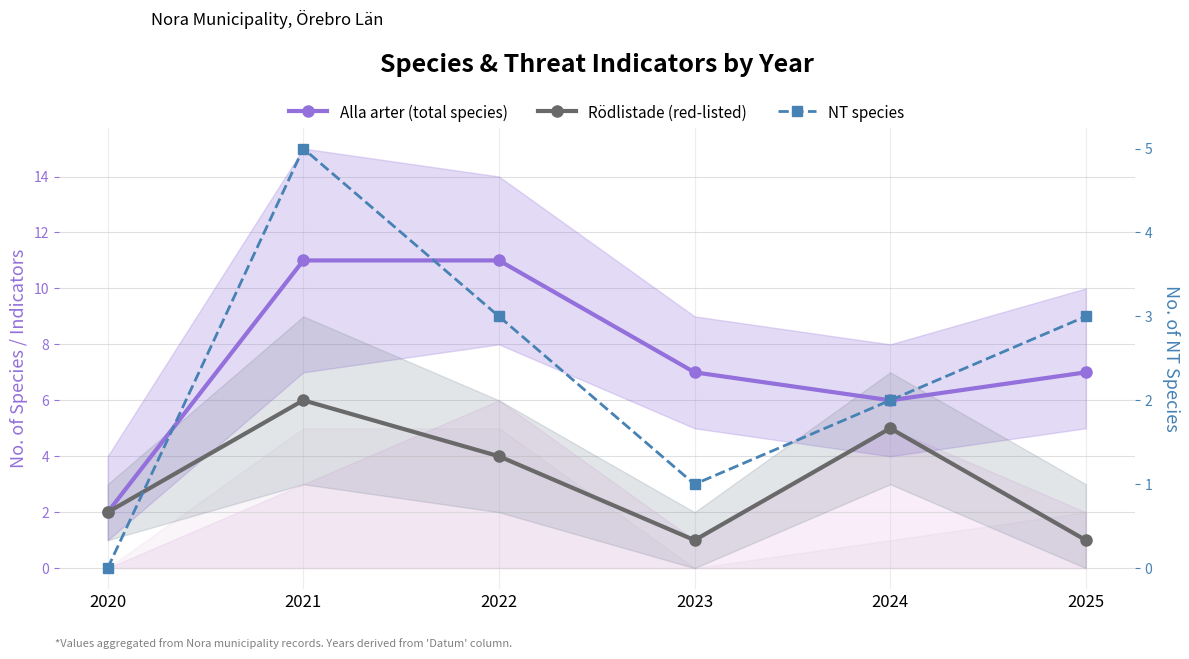

Reading left to right, transcribe all the data shown in this chart.

Alla arter (total species): 2	11	11	7	6	7
Rödlistade (red-listed): 2	6	4	1	5	1
NT species: 0	5	3	1	2	3